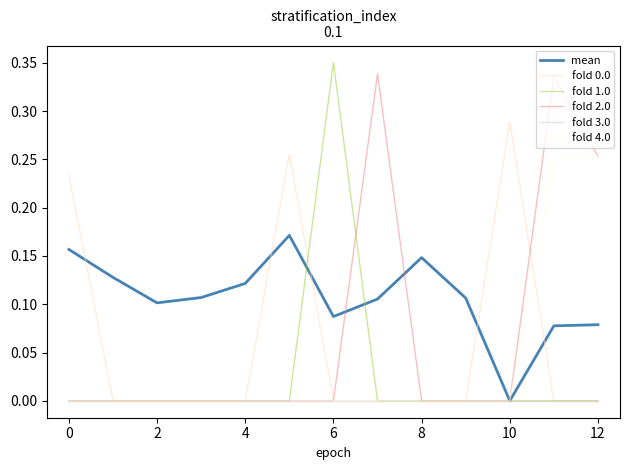

Which series ends up on top after the final intersection of mean and fold 0.0?

mean